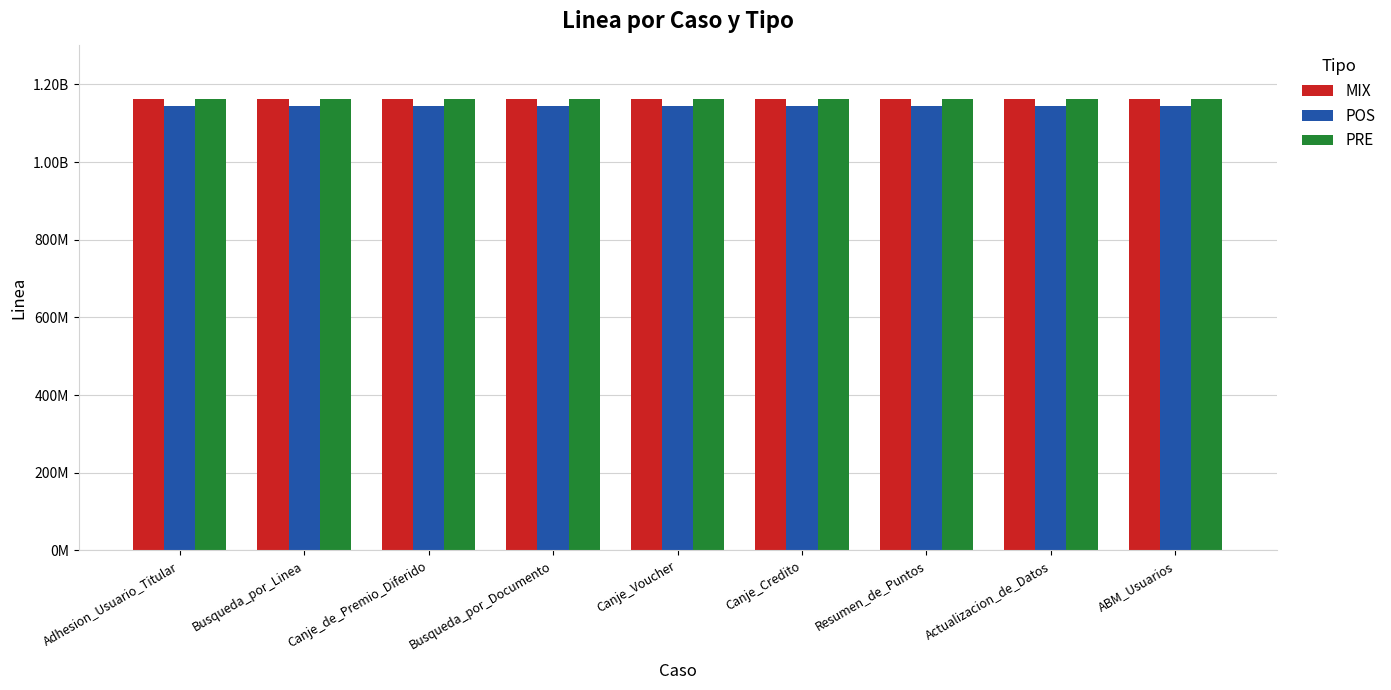

What is the label of the 7th bar from the right?

Canje_de_Premio_Diferido